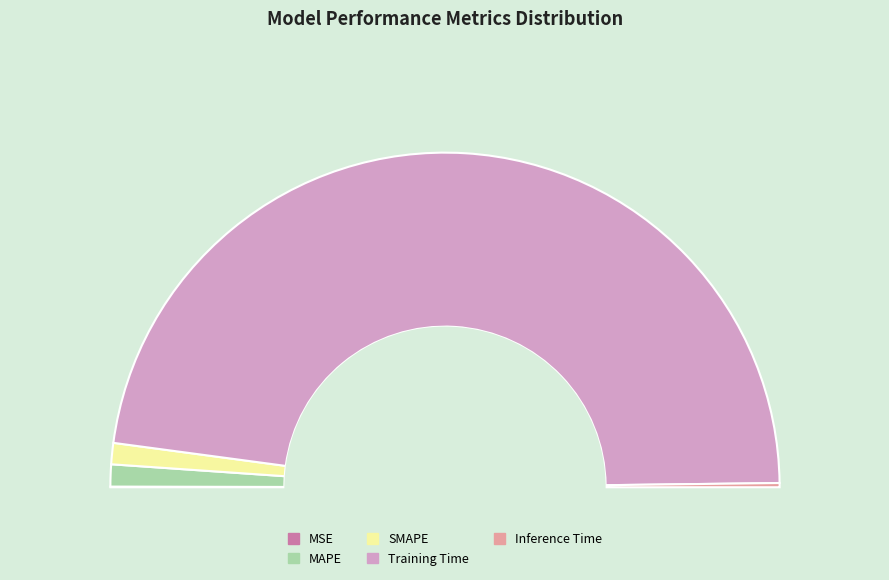

What portion of the pie excludes Training Time?

4.6%